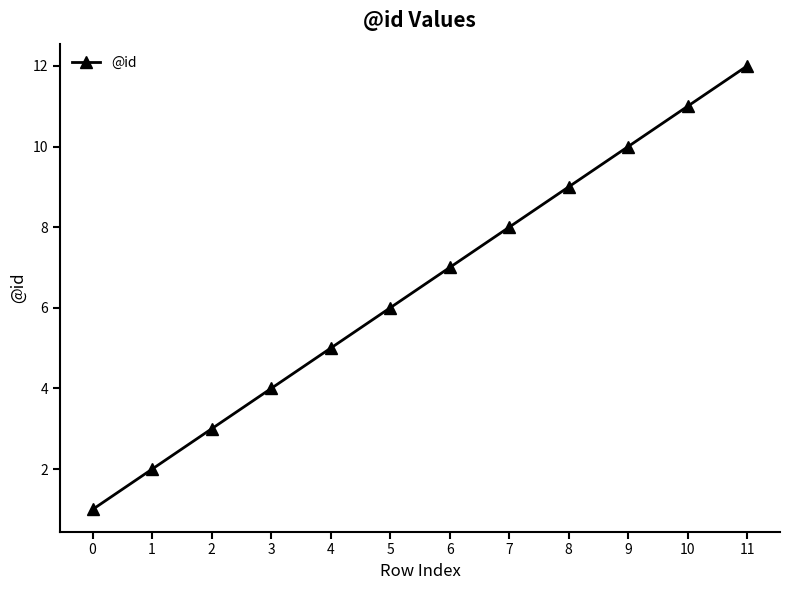

What is the maximum value shown in the chart?

12